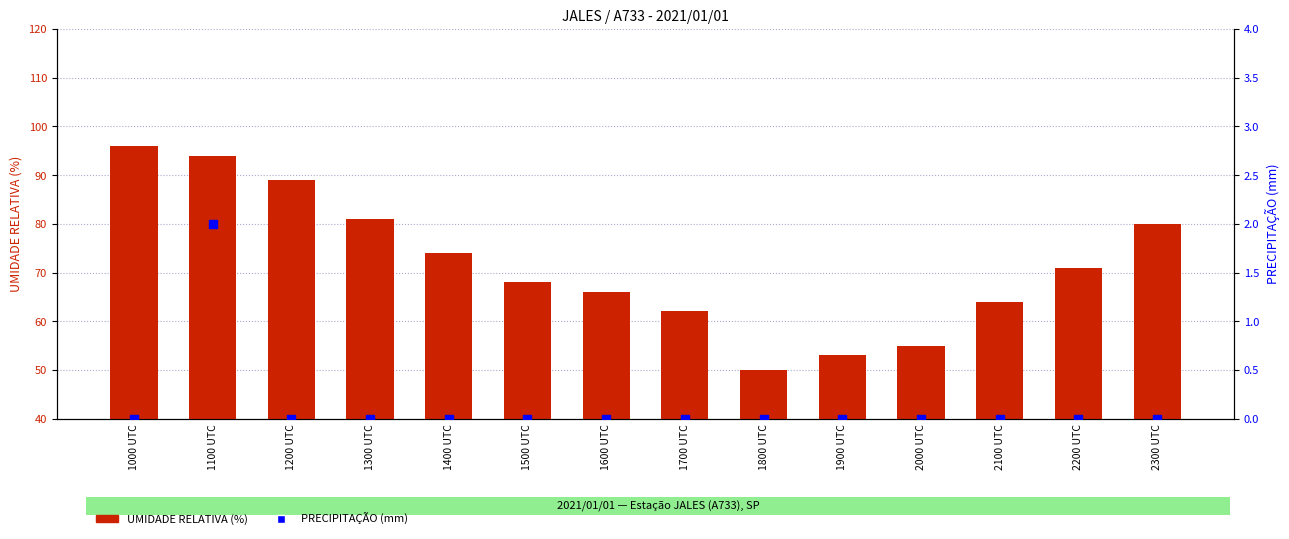

Which series has the largest total across all categories?

UMIDADE RELATIVA (%)